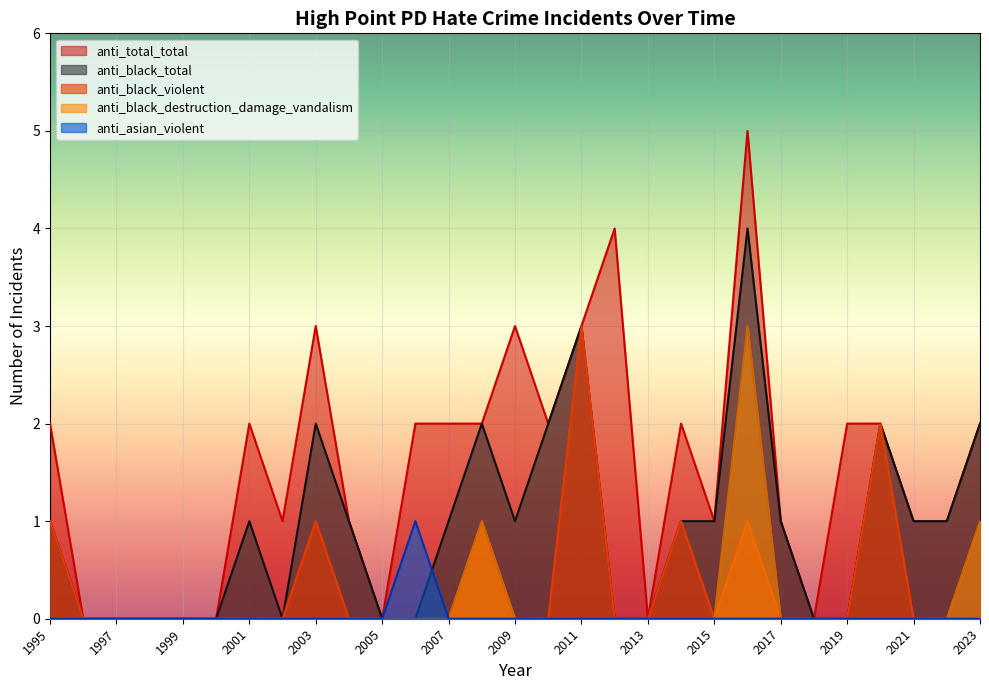

The value of anti_black_violent at 2019 is -1. True or false?

False